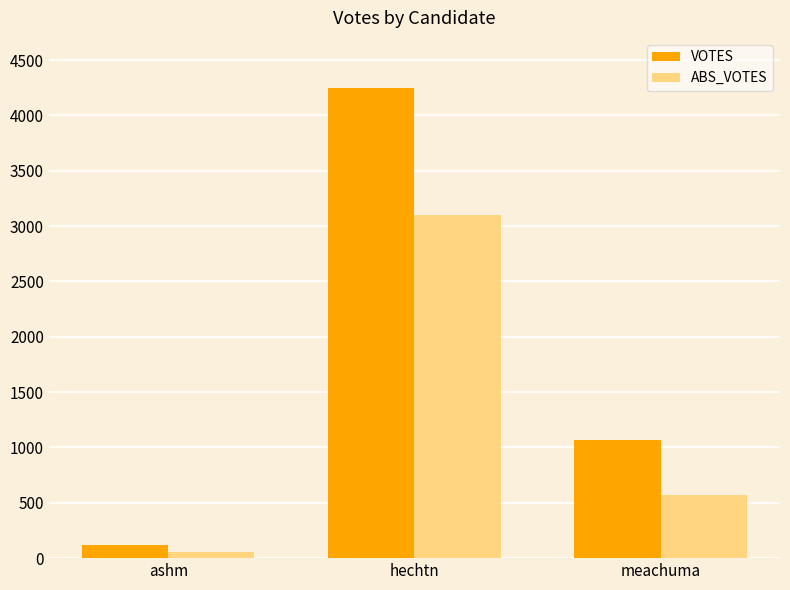

List the series in order of their peak value, lowest first.

ABS_VOTES, VOTES